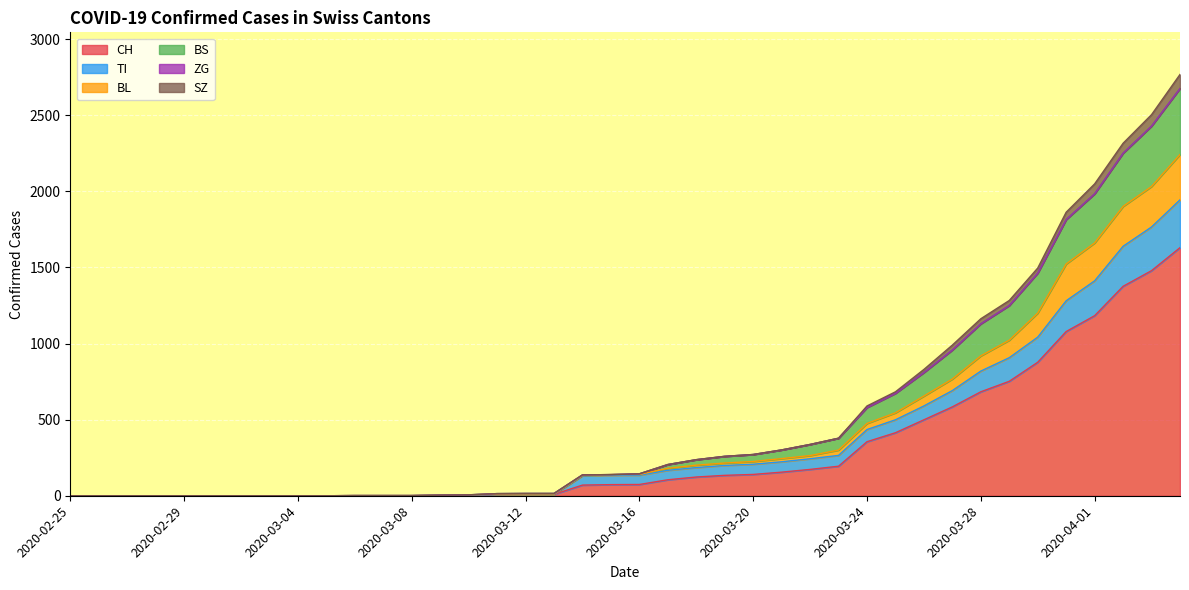

Where is BL nearest to the value 1121?

2020-03-30